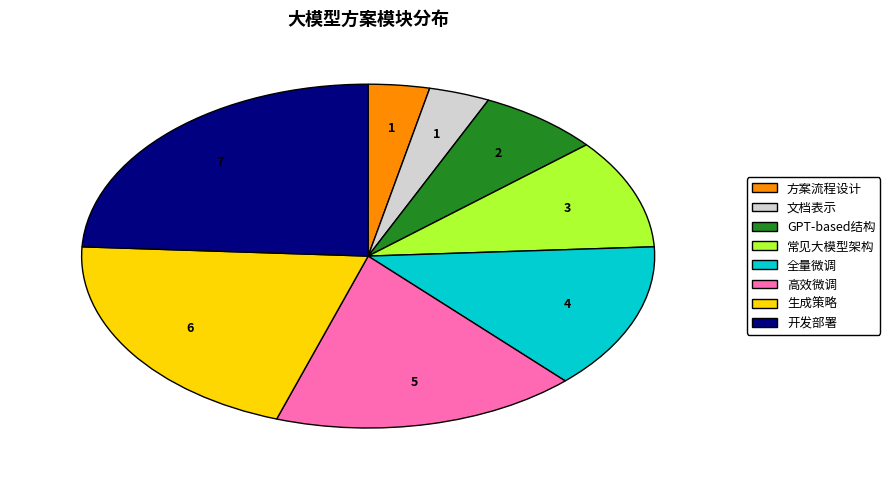

Is there a majority slice in this chart?

No